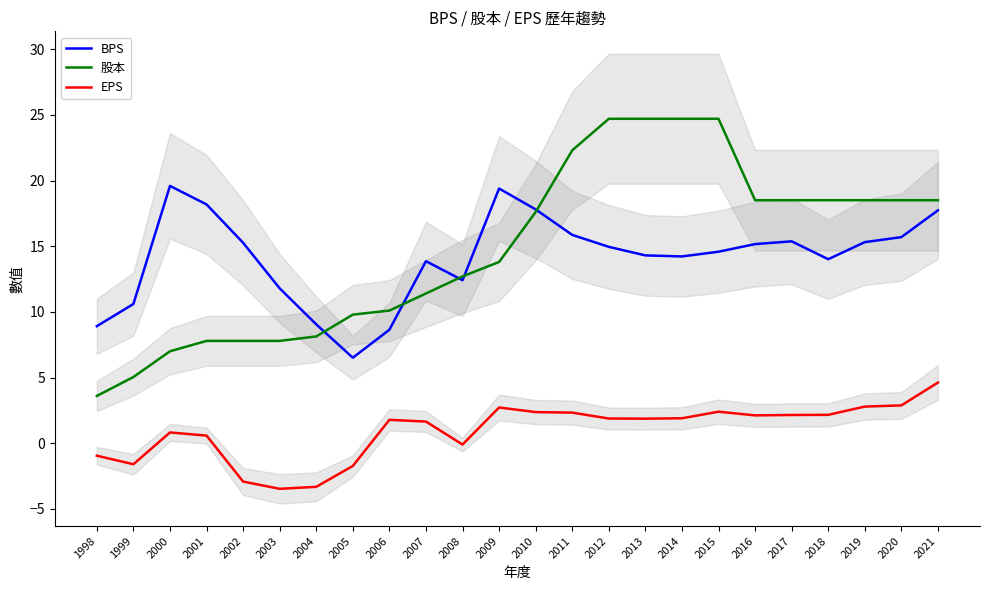

Which series has the widest spread of values?

股本